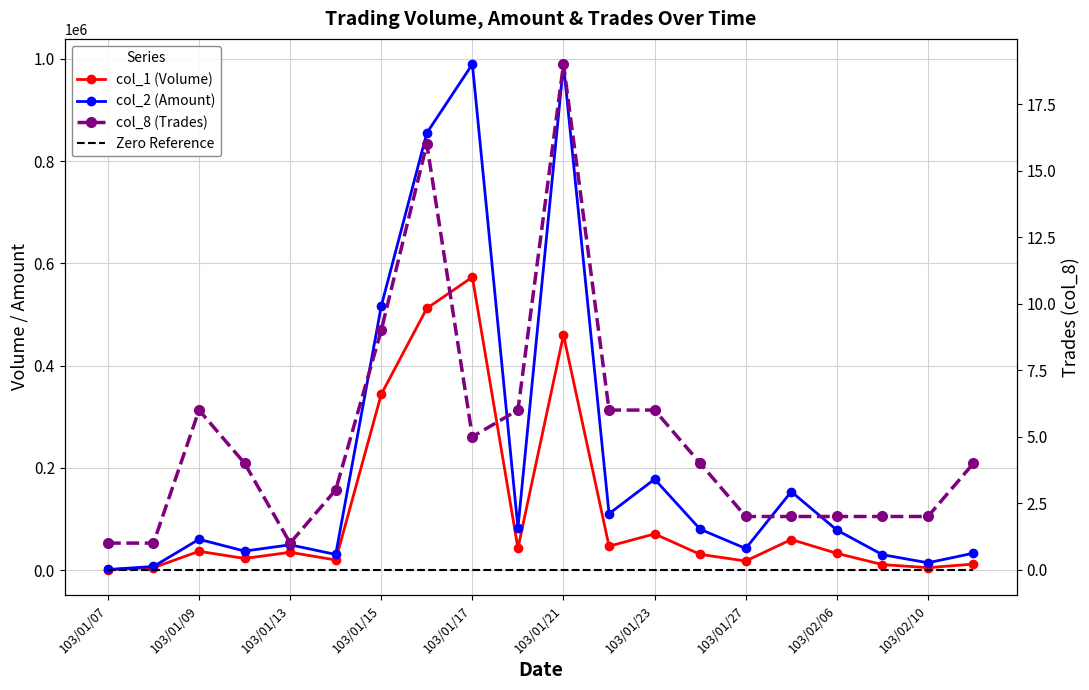

At 103/02/06, list the series in order from smallest to largest.

Zero Reference, col_8 (Trades), col_1 (Volume), col_2 (Amount)